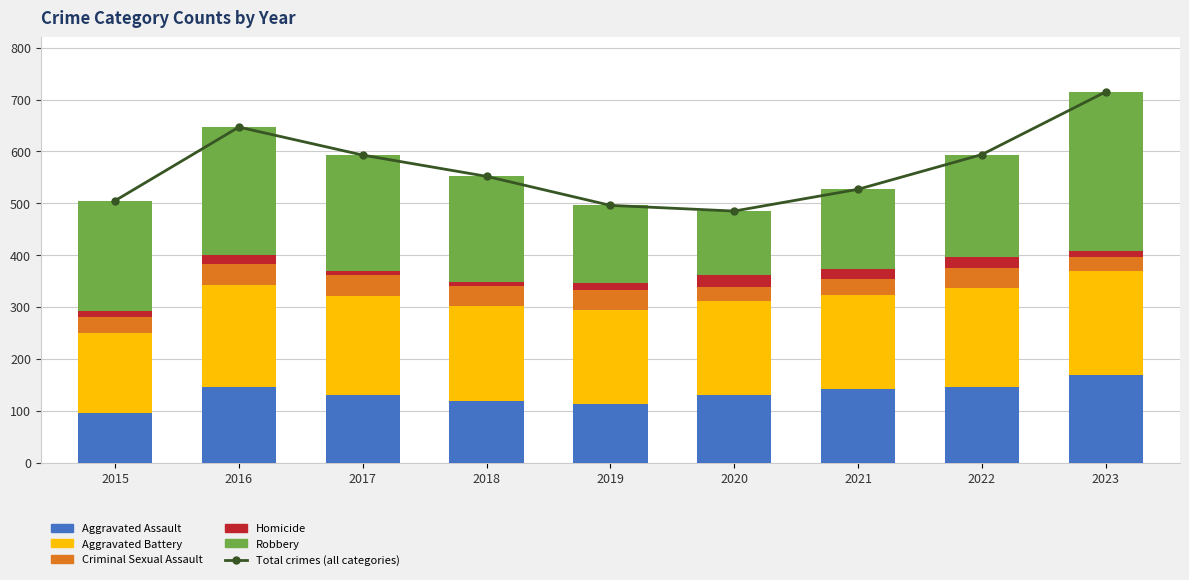

How many groups of bars are there?

9